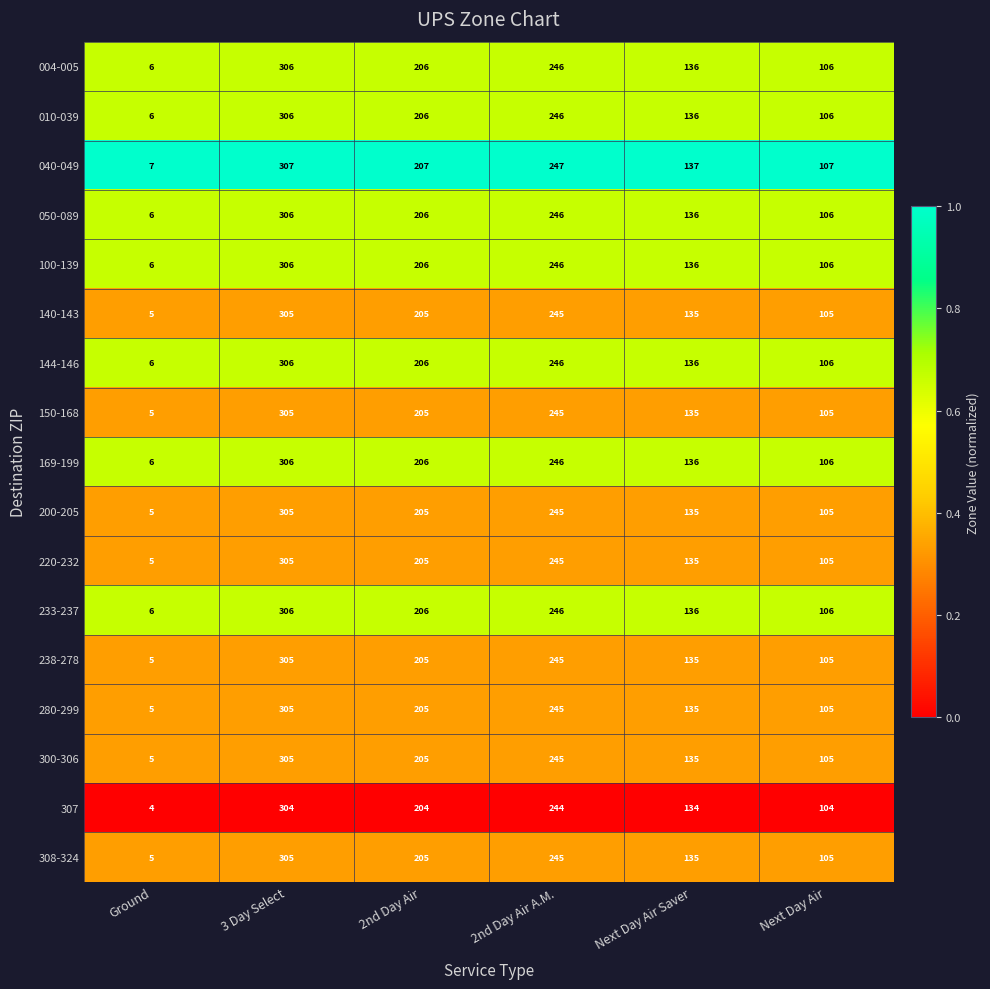

At which category is the sum across all series the highest?

3 Day Select